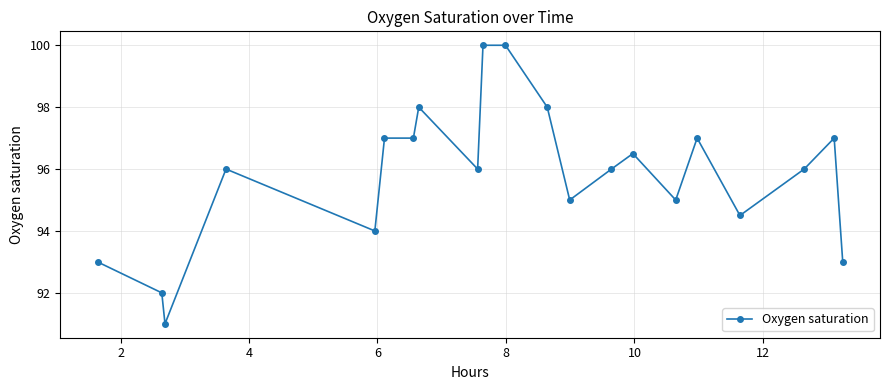

What is the value of the 13th point from the left?

95.0